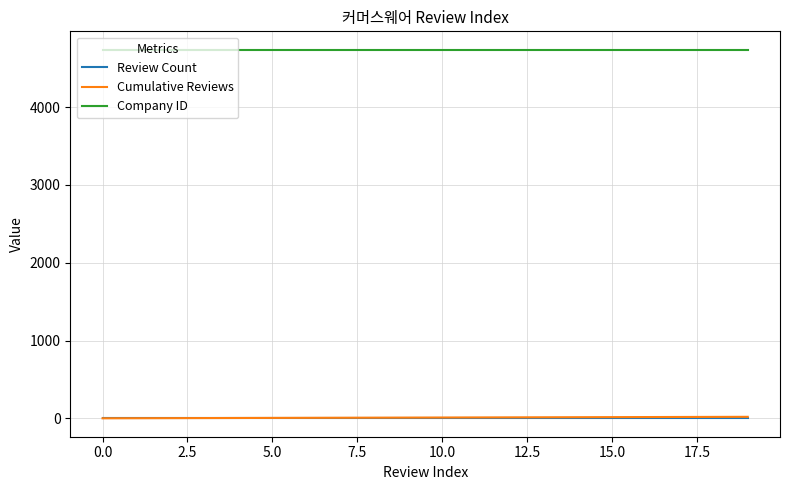

Which series has the largest total across all categories?

Company ID